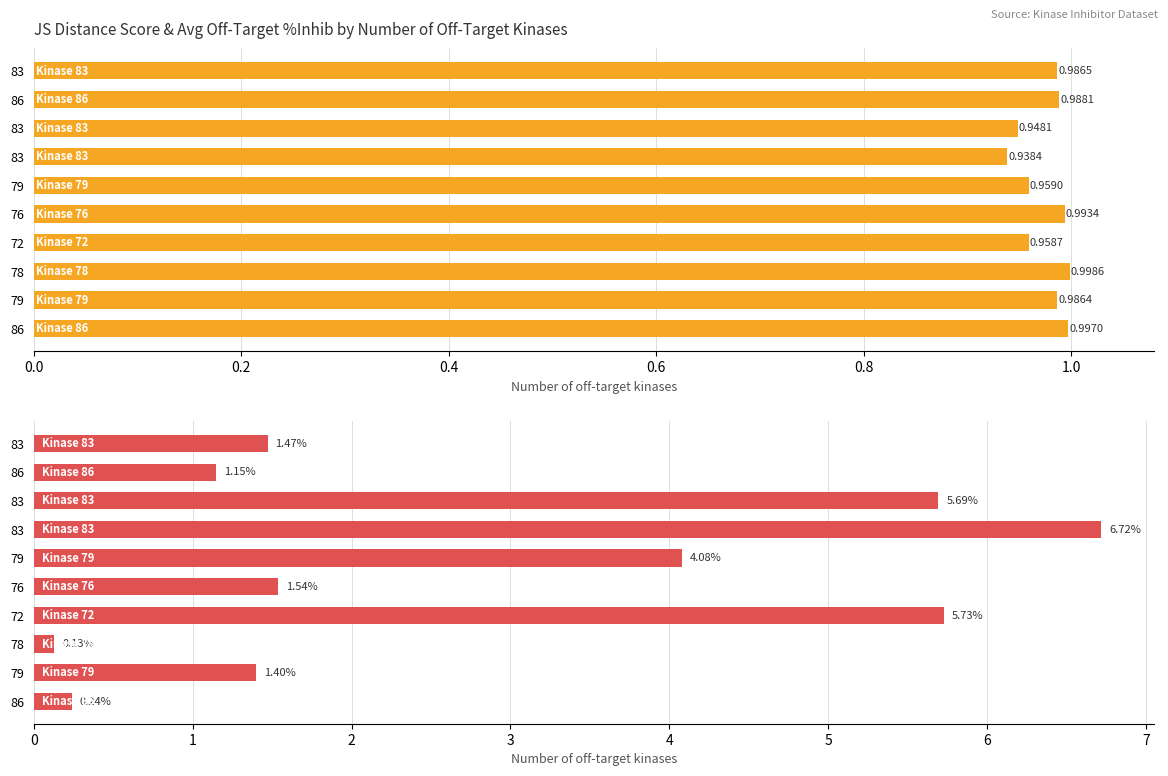

What is the difference between the maximum and minimum values in the Average off-target kinase %inhib series?

6.6